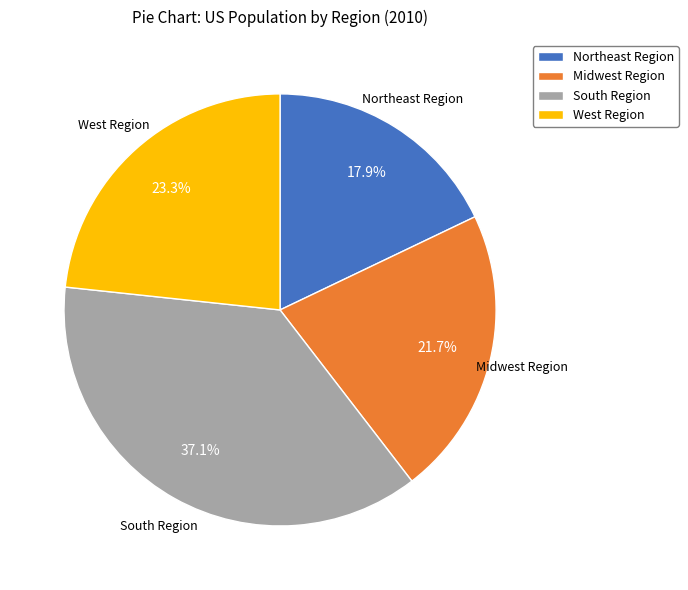

Does South Region account for over 50% of the chart?

No